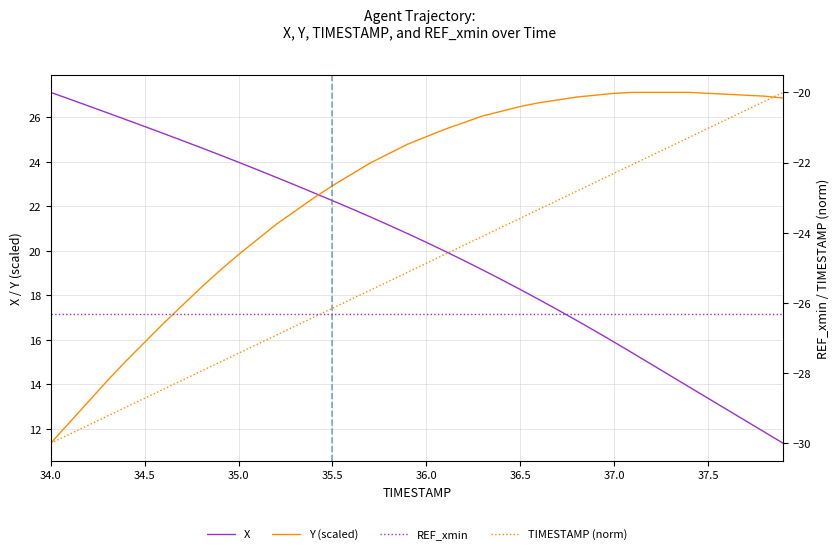

What are all the series names shown in the legend?

X, Y (scaled), REF_xmin, TIMESTAMP (norm)